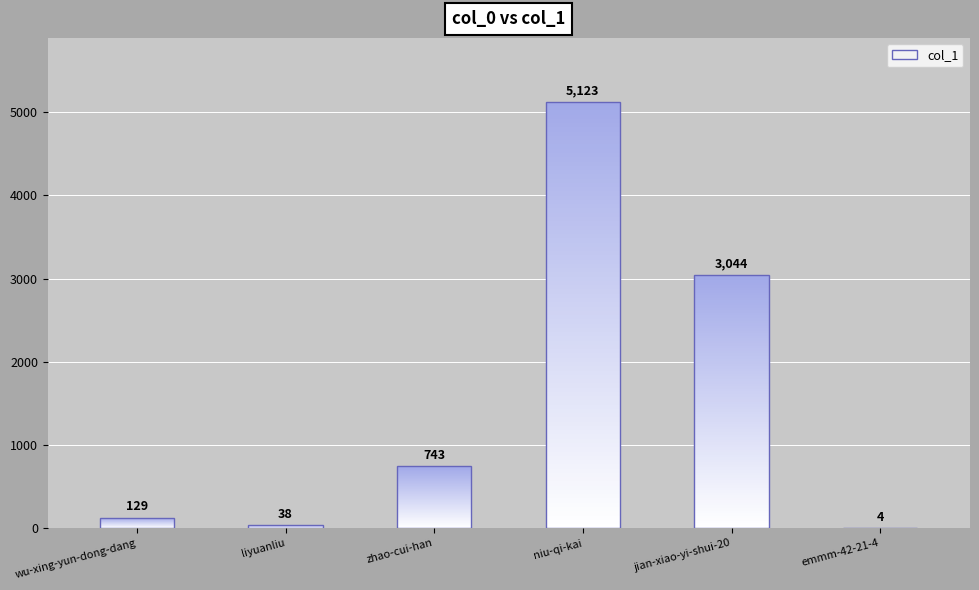

Which category has the highest value across all series?

niu-qi-kai